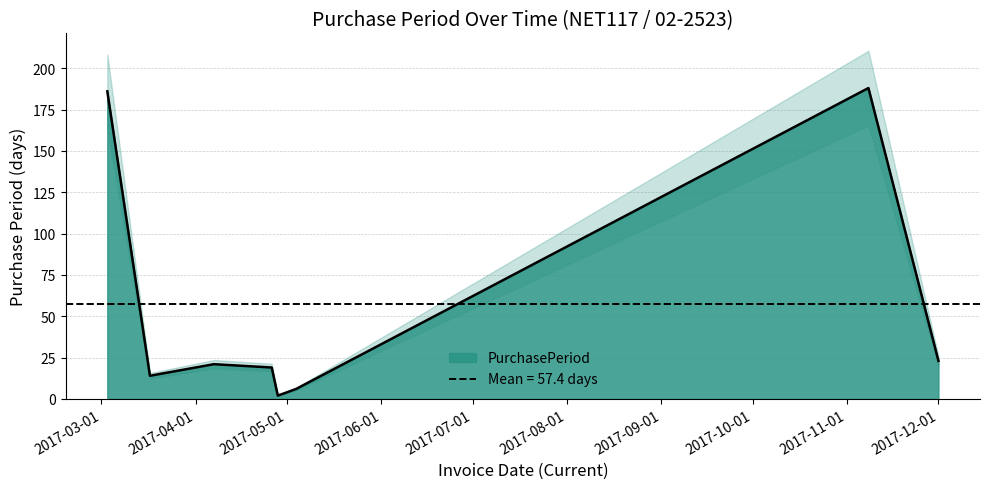

What is the sum of all values?

459